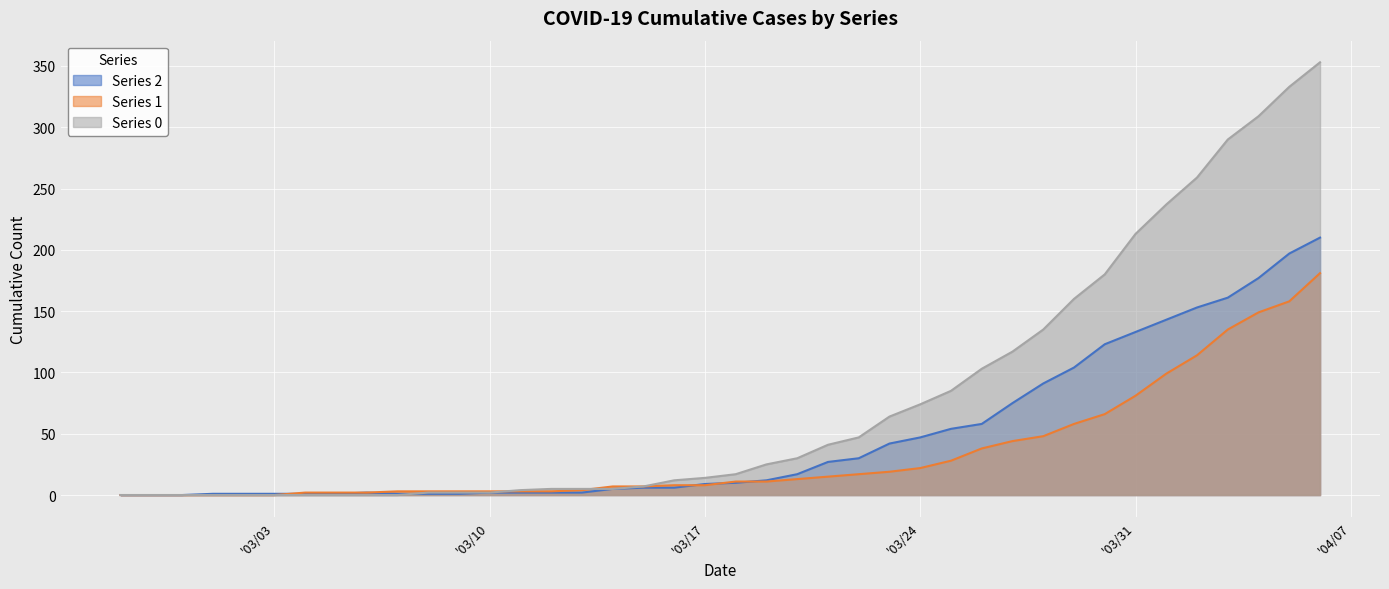

Does the chart display data point markers on the line(s)?

No